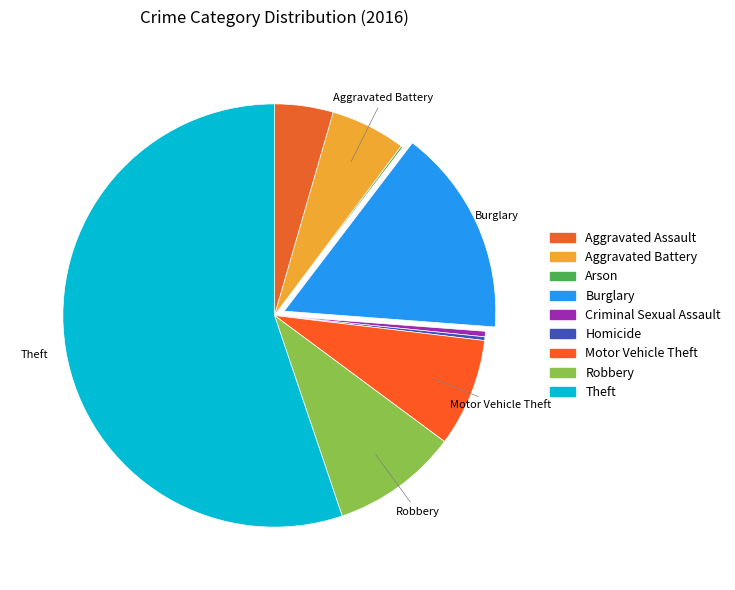

Which category has the biggest portion of the pie?

Theft